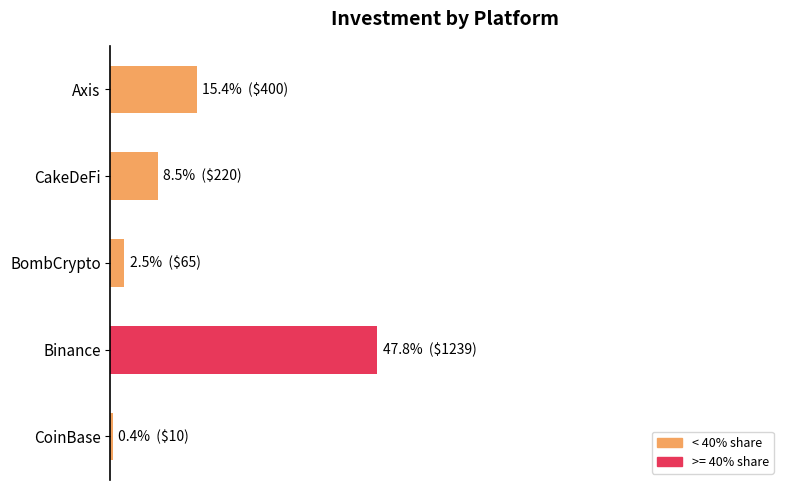

Which label corresponds to the smallest value in the chart?

CoinBase